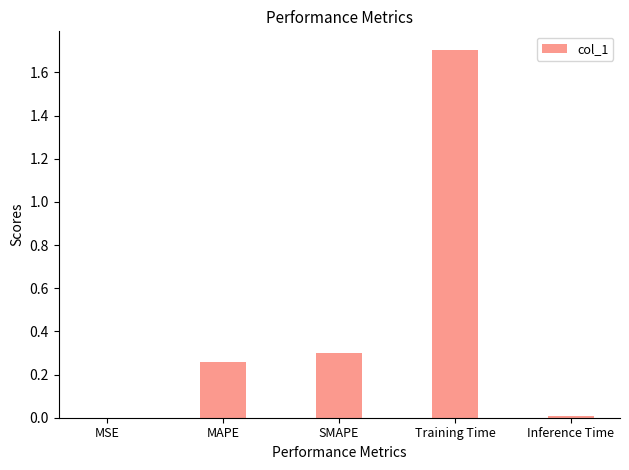

The chart shows a value of 1.7 at Training Time. True or false?

True